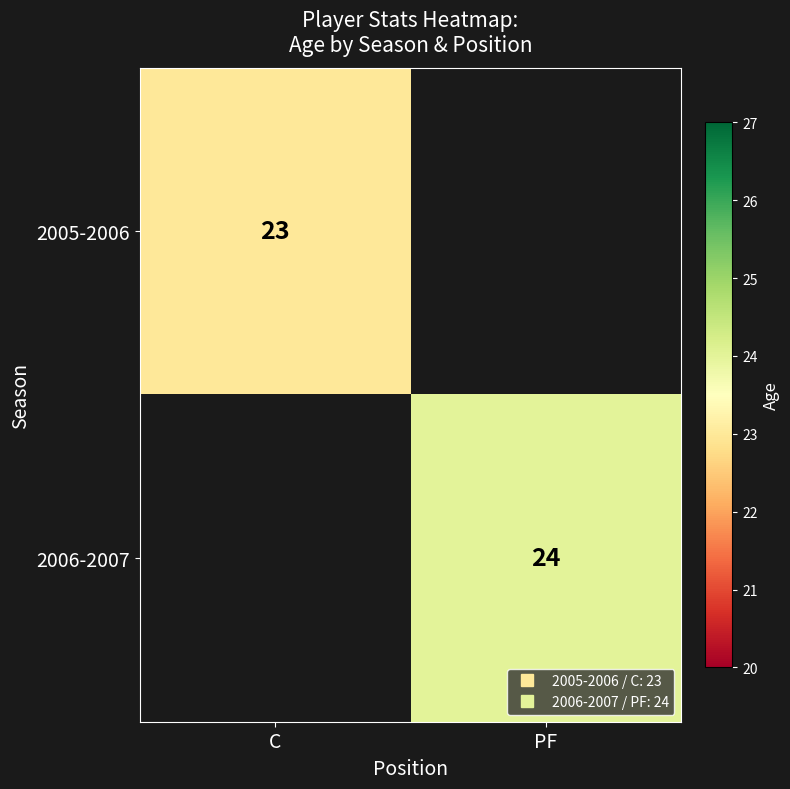

The 2005-2006 series shows 4.9 at C. True or false?

False